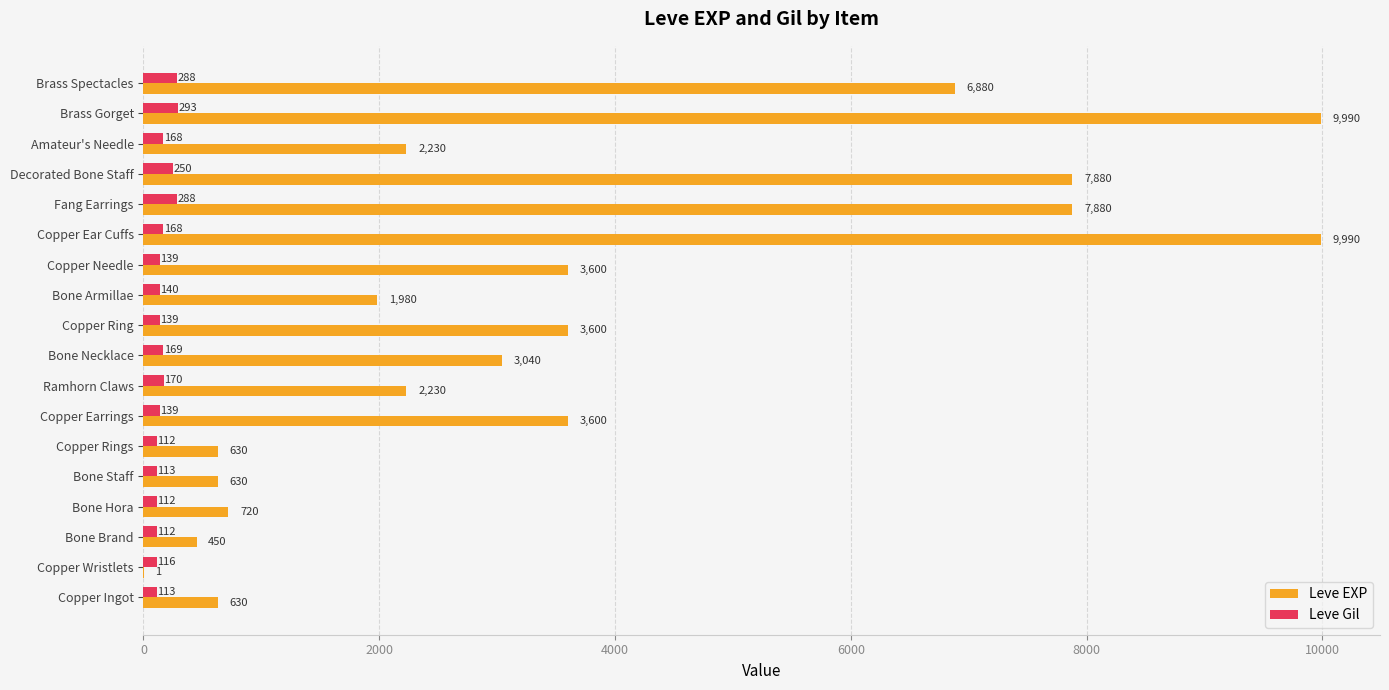

Count the number of categories in the chart.

18